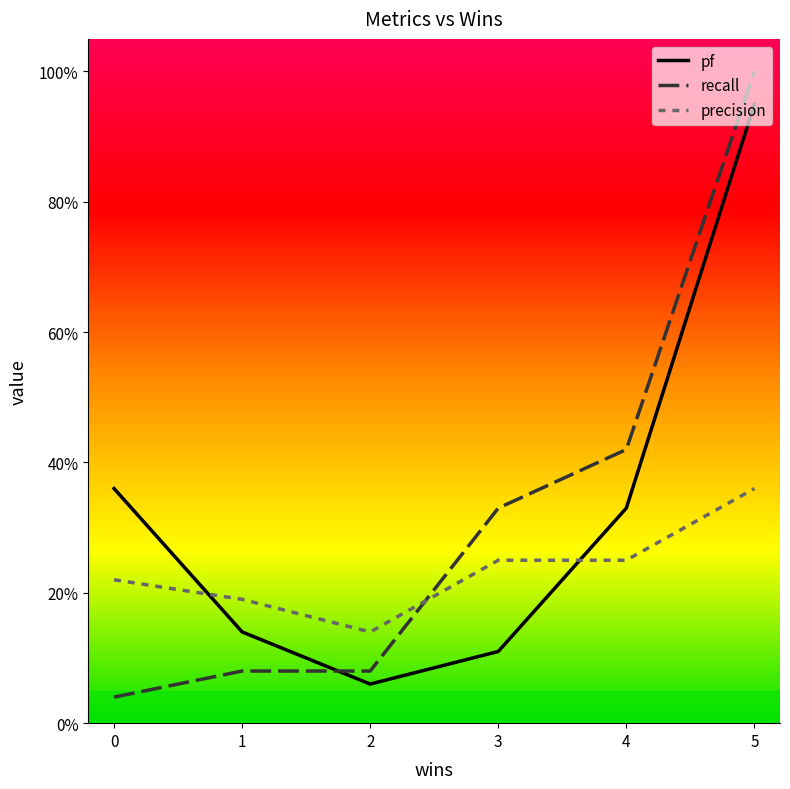

At which label does pf reach its peak?

5